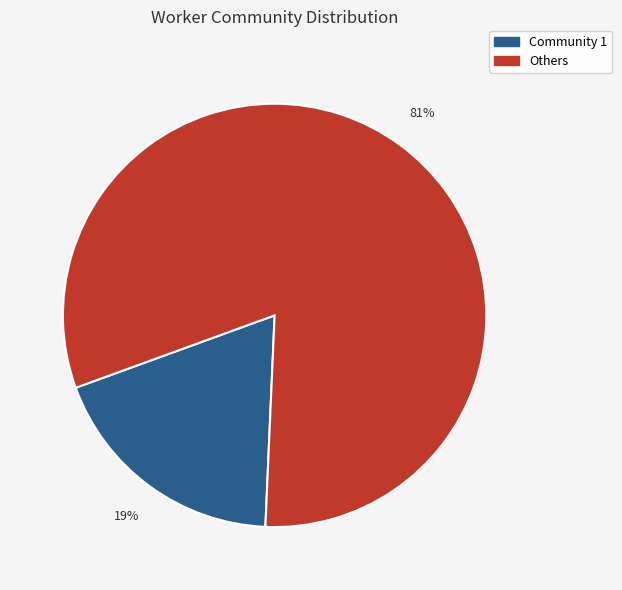

Between Others and Community 1, which is larger?

Others